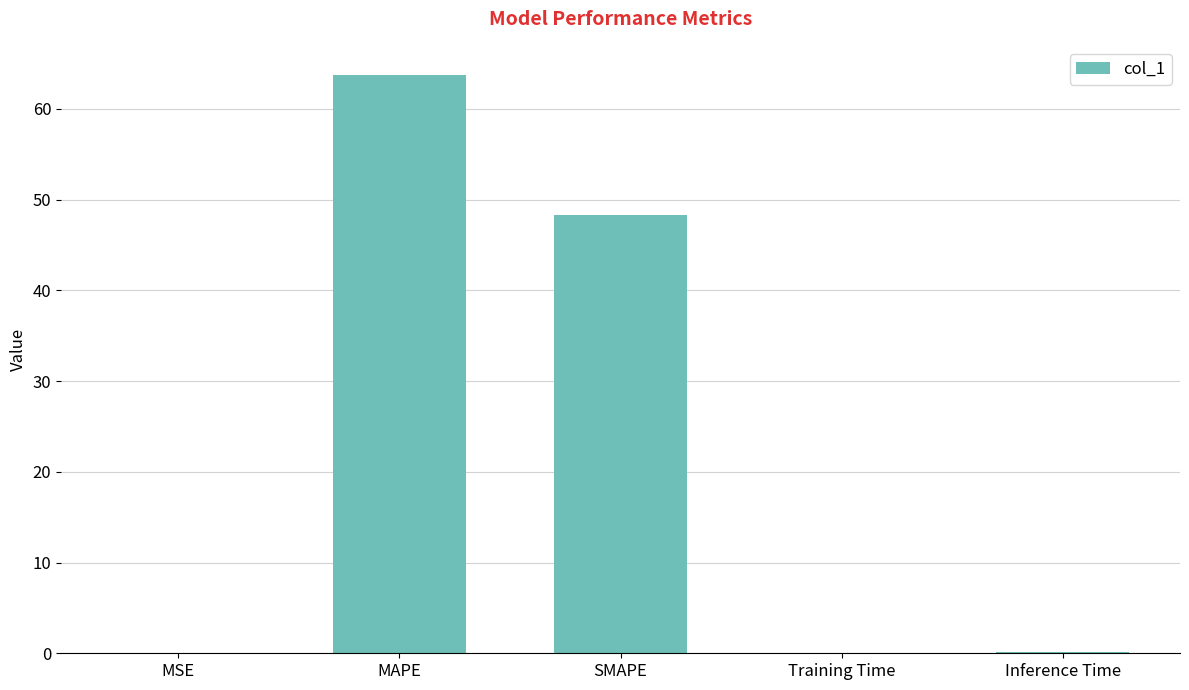

What is the sum of all values?

112.3